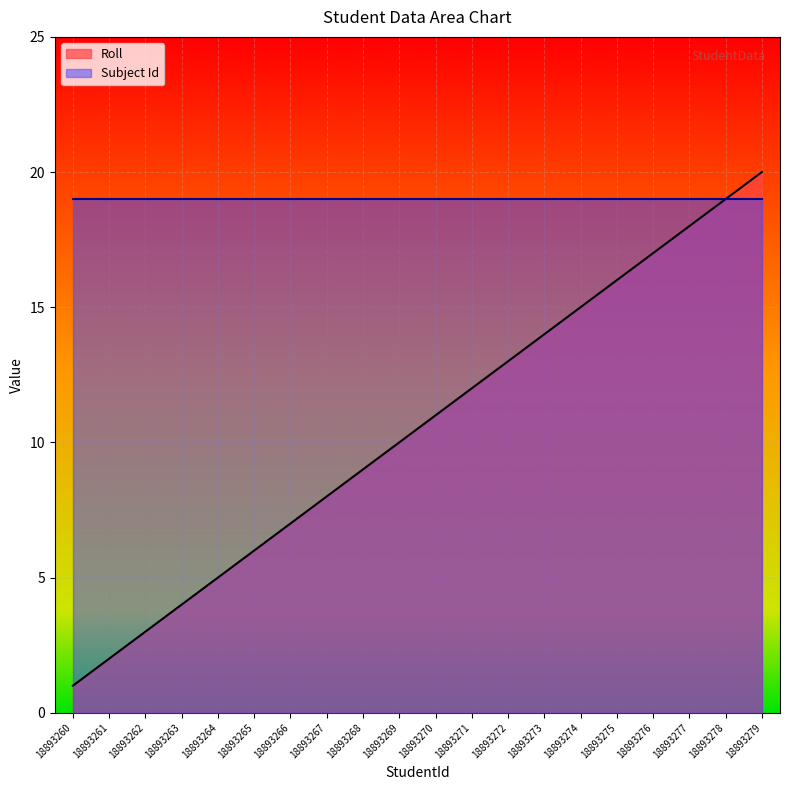

Which category has the highest value across all series?

18893279